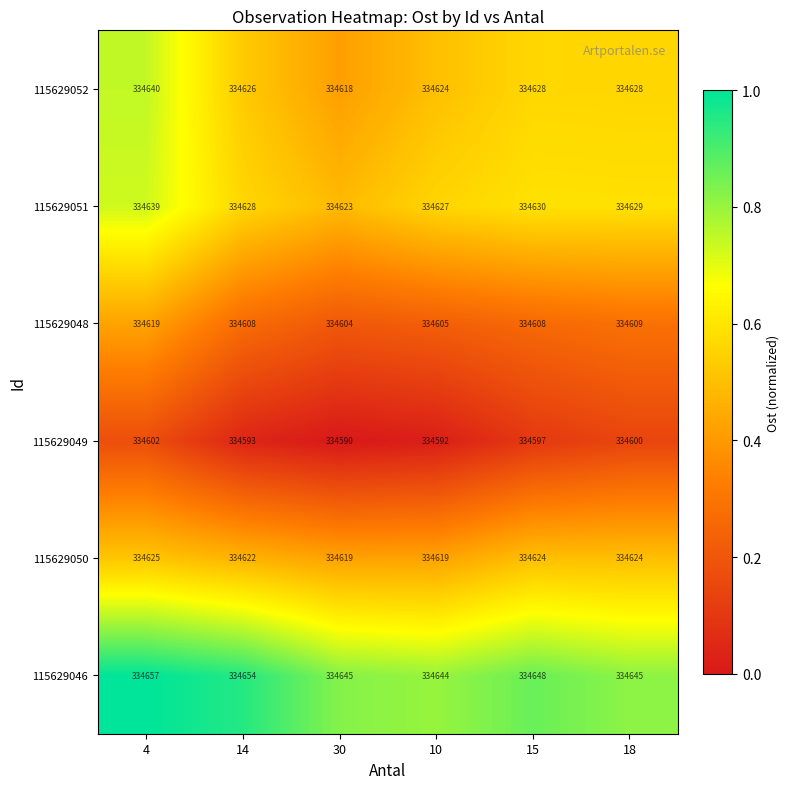

What is the total value across all series at 4?

2007782